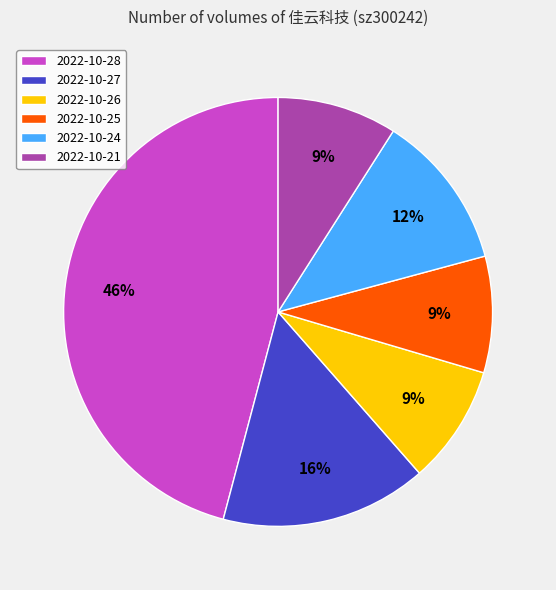

Which category has the biggest portion of the pie?

2022-10-28